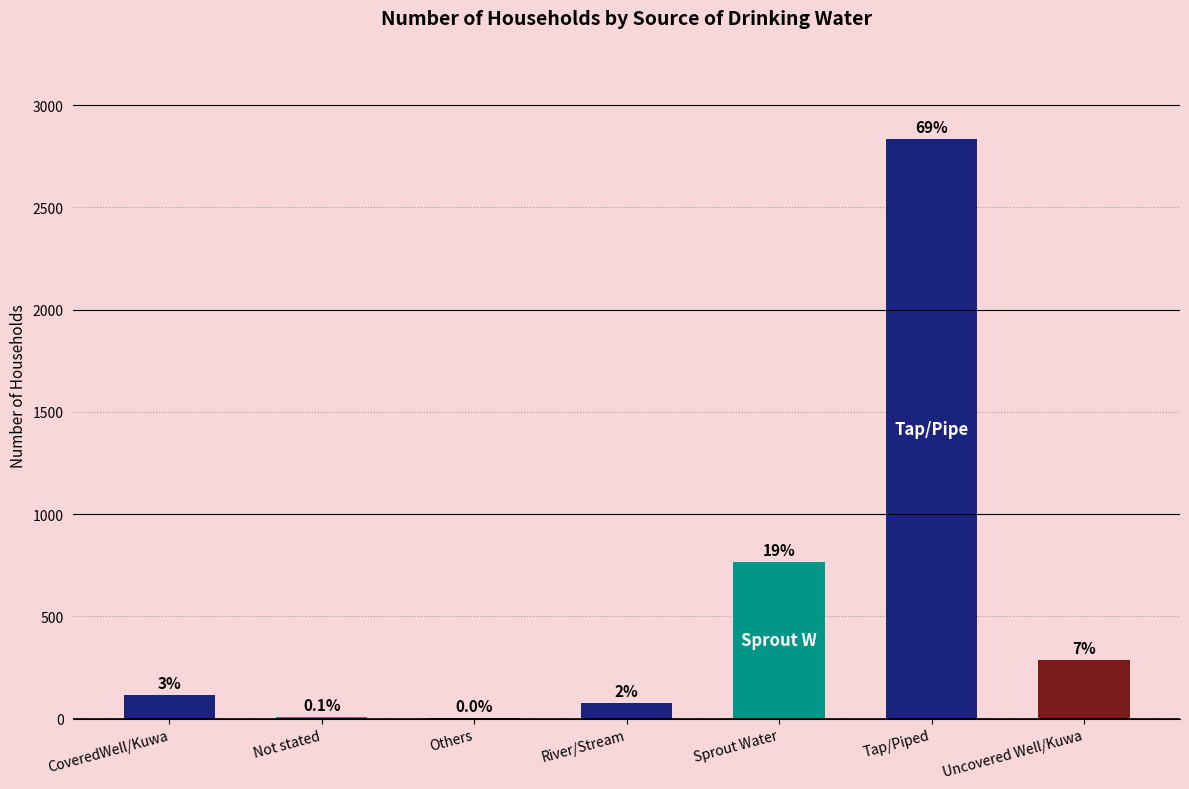

What is the smallest value displayed?

1